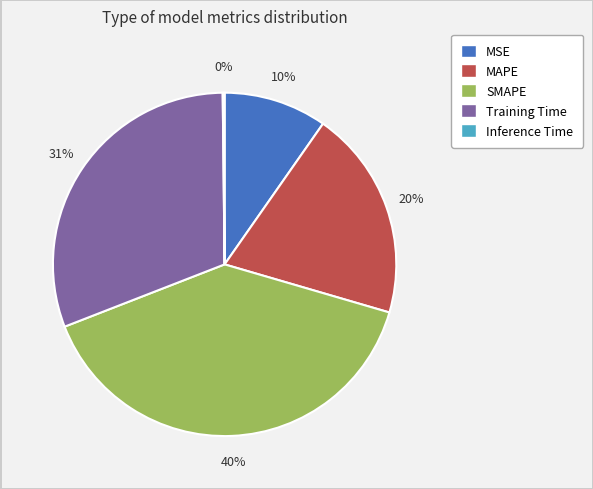

Between MAPE and Training Time, which is larger?

Training Time